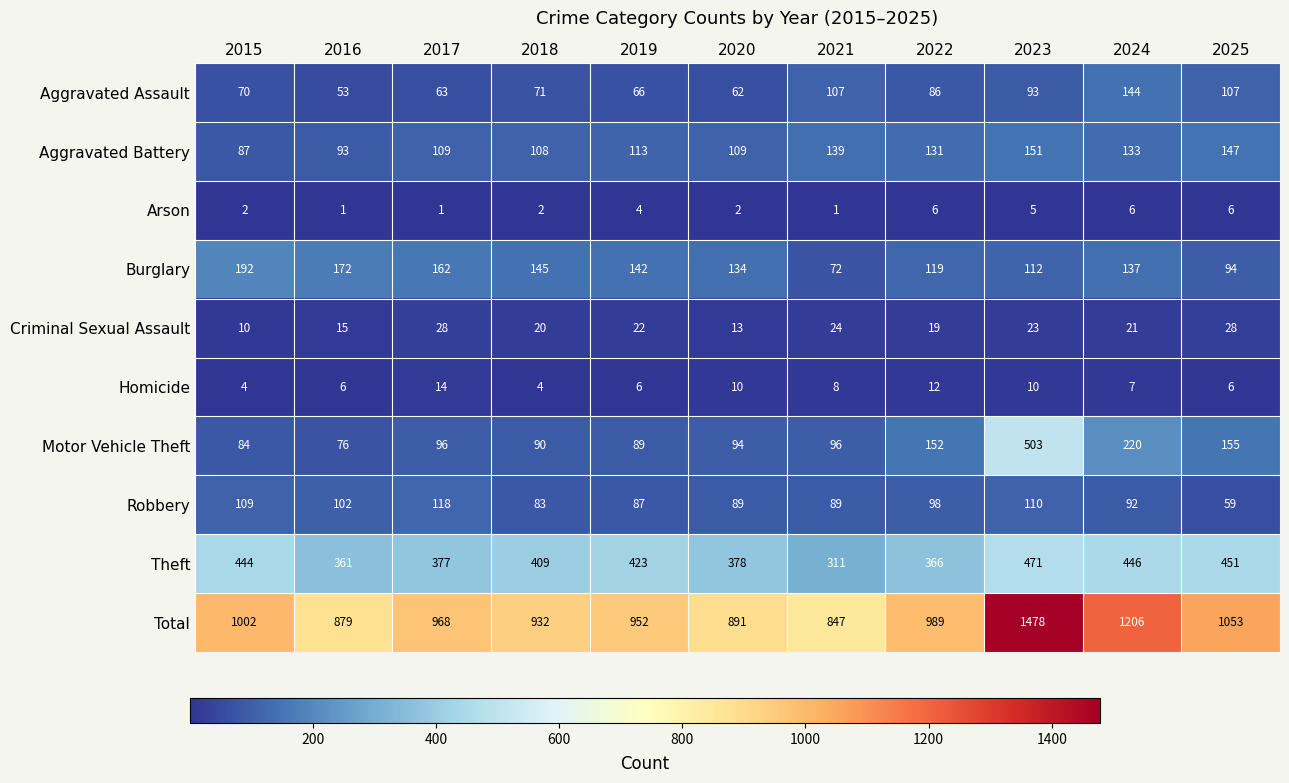

What is the smallest value displayed?

1